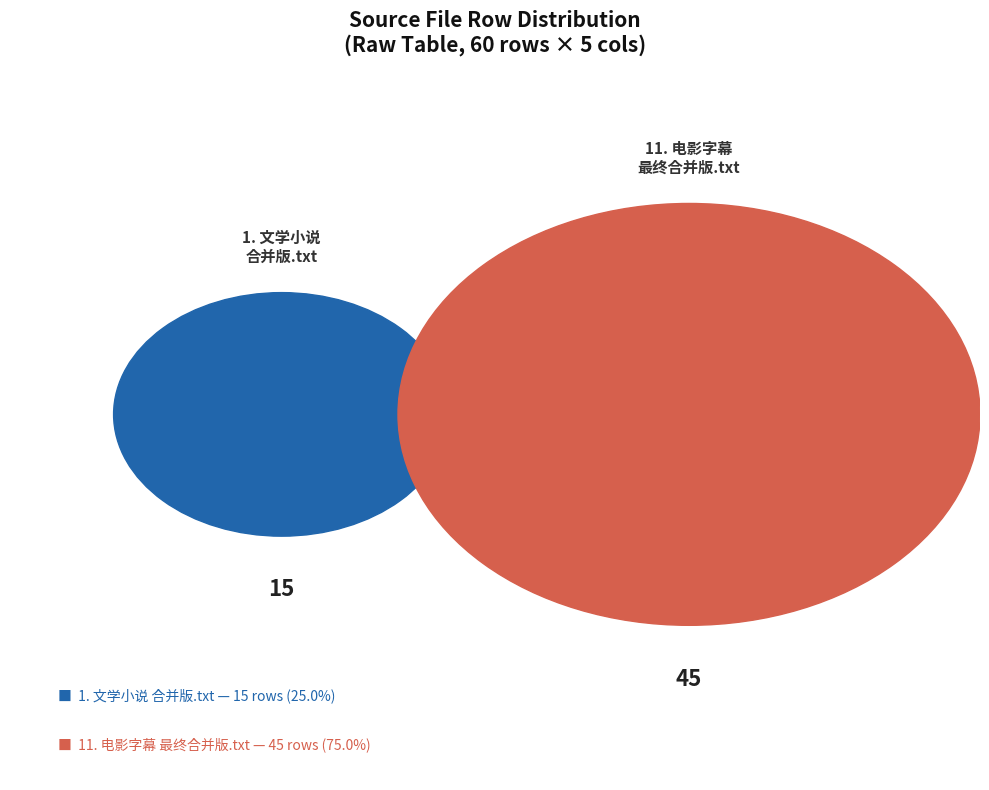

Count the number of slices in the pie.

2